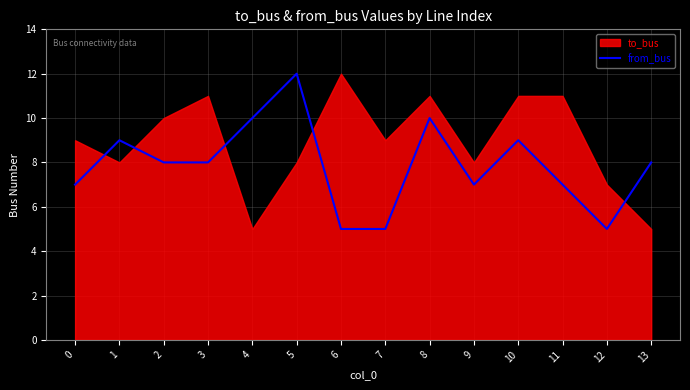

Reading left to right, what are all the values shown in this chart?

7	9	8	8	10	12	5	5	10	7	9	7	5	8